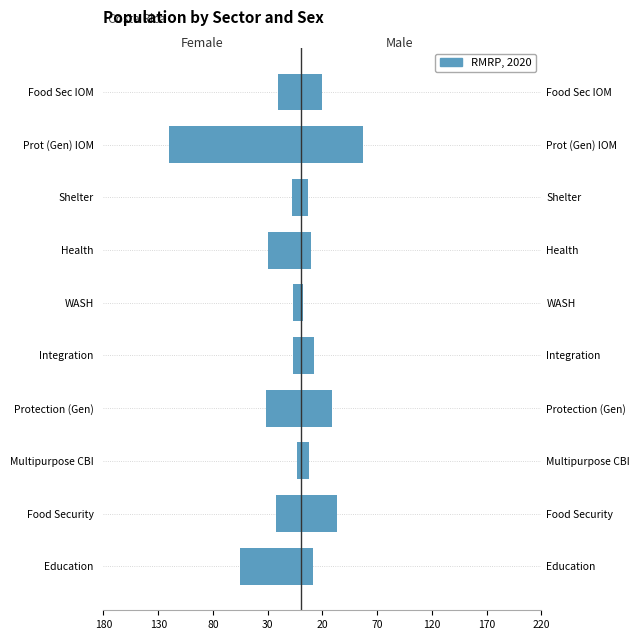

List the series in order of their overall mean, lowest first.

Female, Male